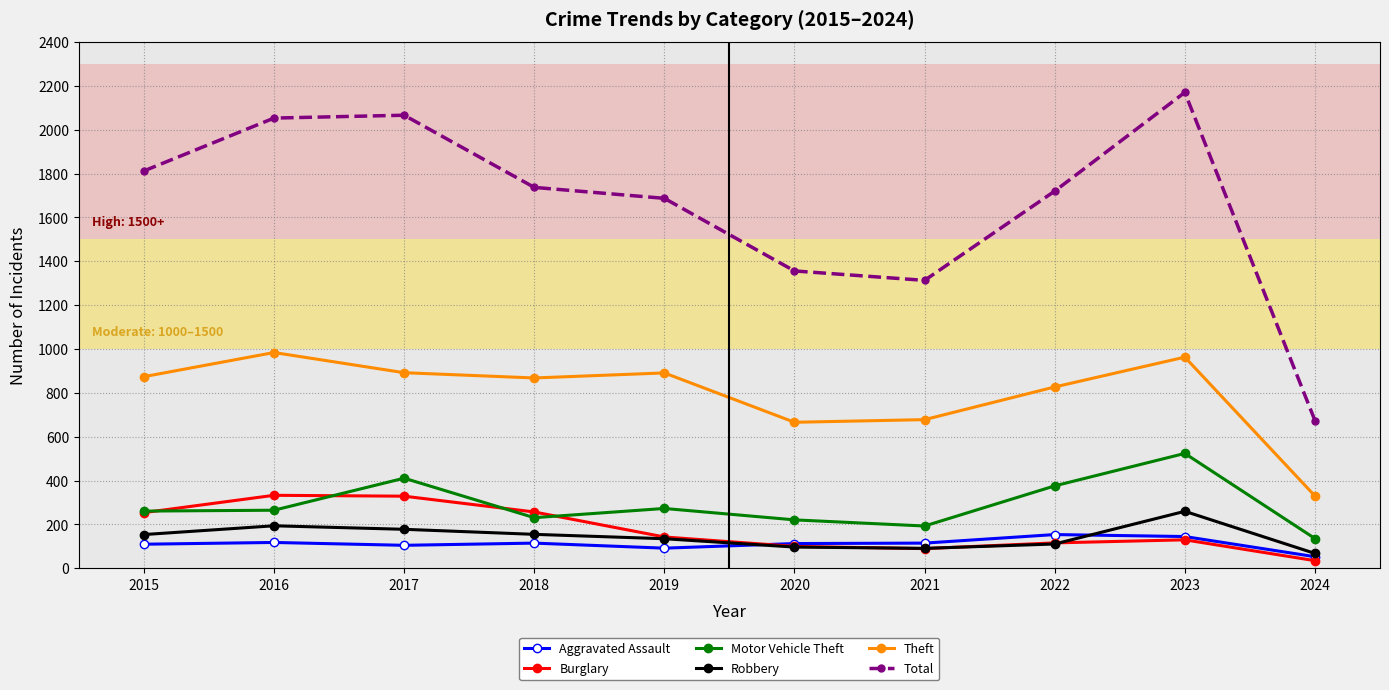

Is it true that Robbery equals 111 at 2022?

True